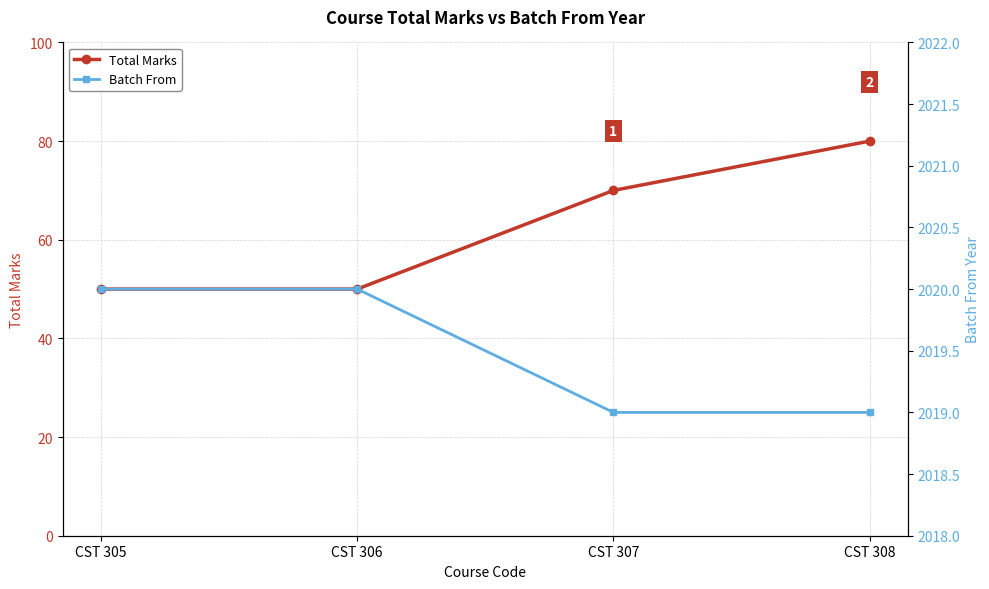

Is it true that Batch From equals 954 at CST 306?

False